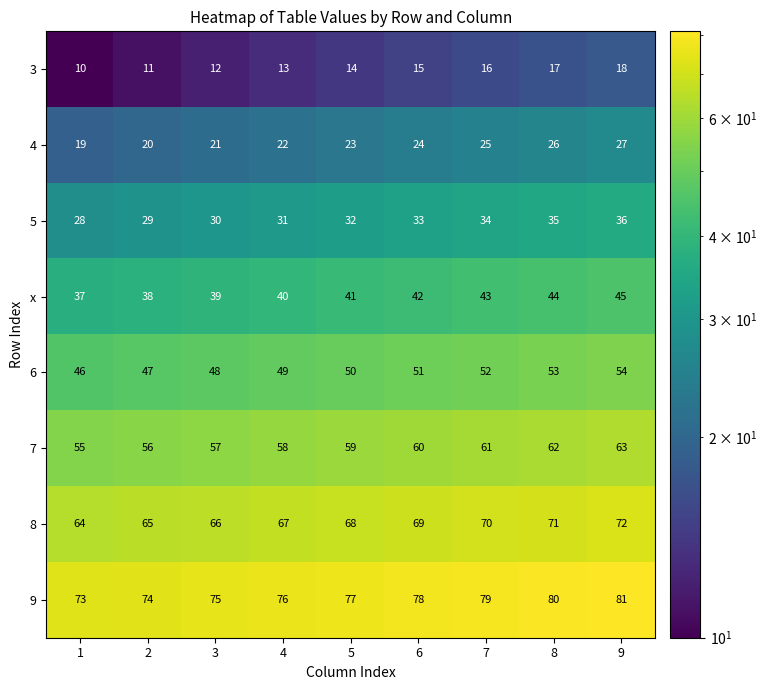

At which label does x reach its peak?

9